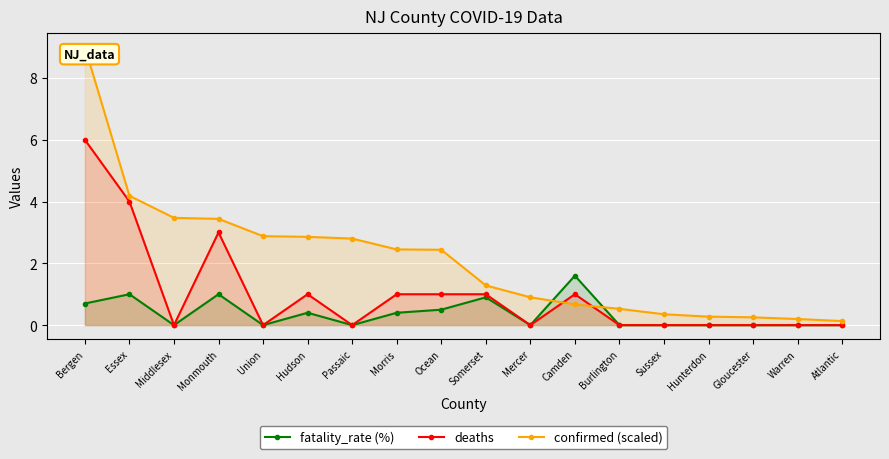

What is the average value of the deaths series?

1.0